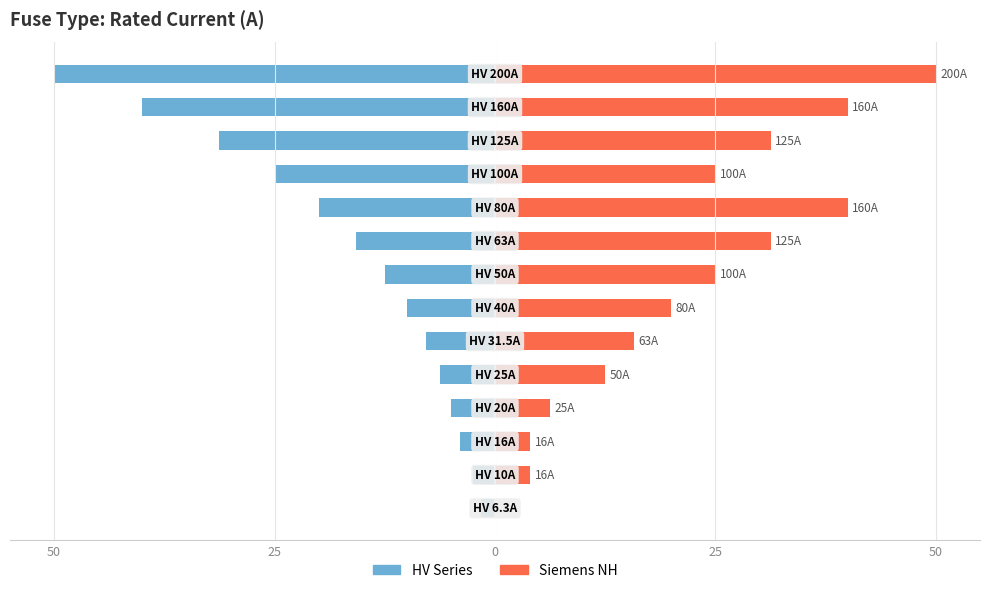

What is the difference between the maximum and minimum values in the Siemens NH series?

50.0